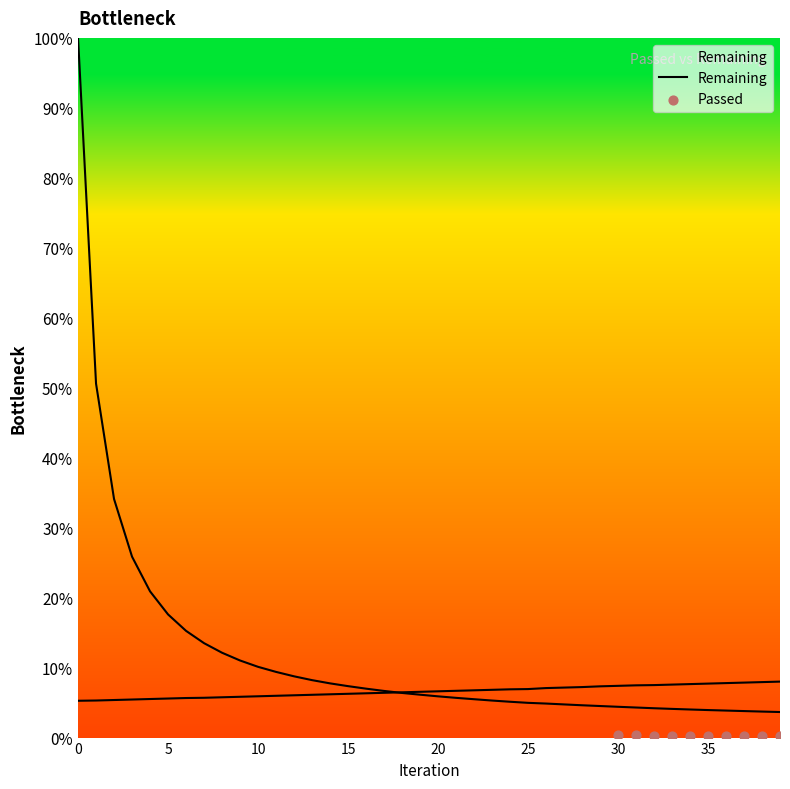

What are all the series names shown in the legend?

Passed, Remaining